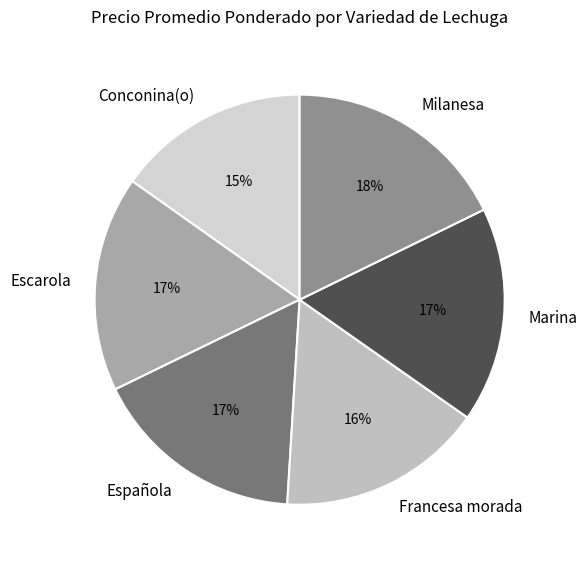

How many slices are in this pie chart?

6